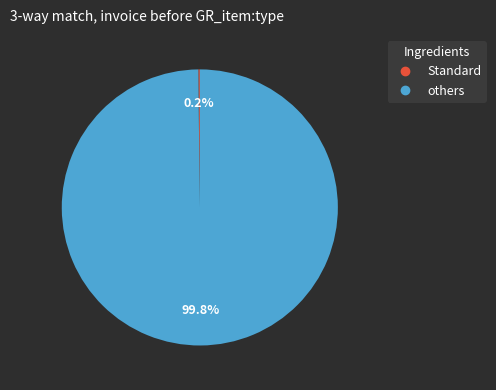

Is there a majority slice in this chart?

Yes